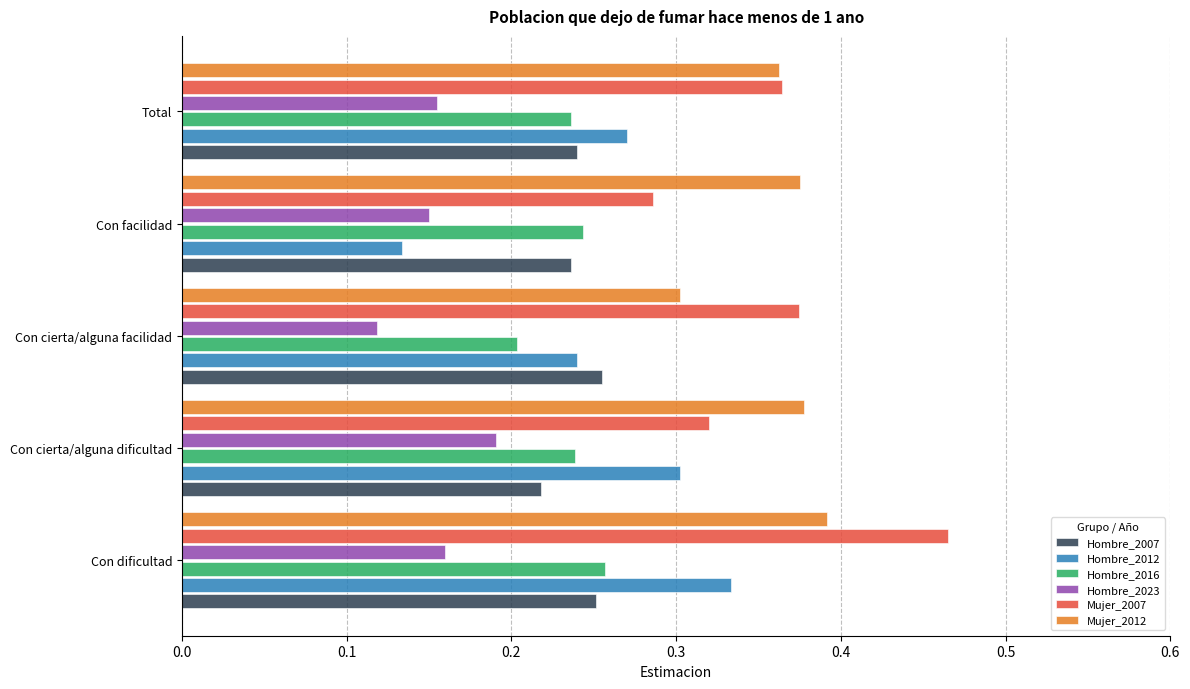

Rank the categories by Hombre_2012 value from lowest to highest.

Con facilidad, Con cierta/alguna facilidad, Total, Con cierta/alguna dificultad, Con dificultad